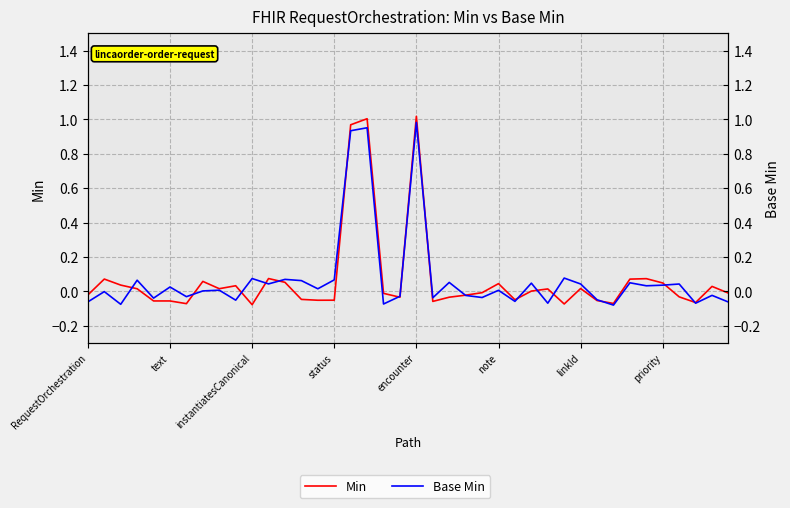

What are all the series names shown in the legend?

Min, Base Min